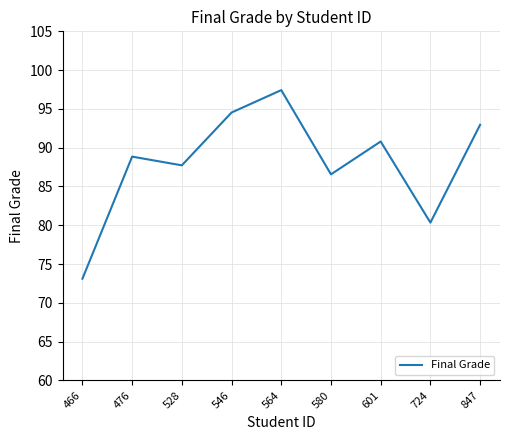

Which label corresponds to the smallest value in the chart?

466